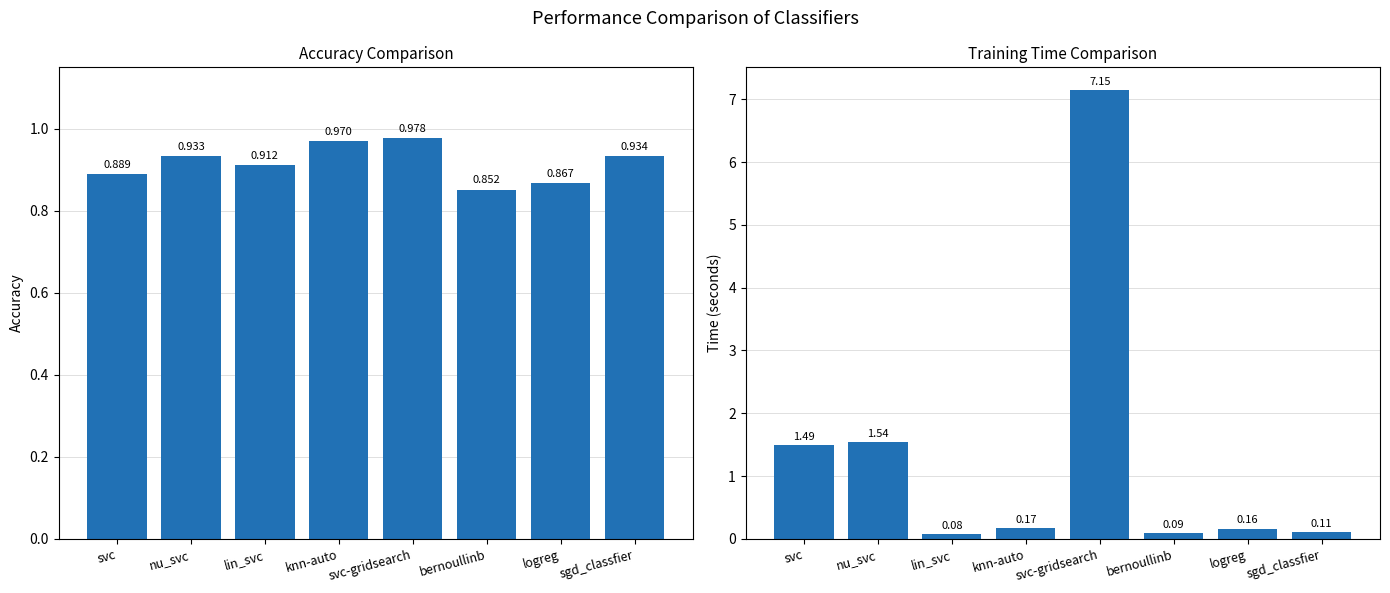

What is the sum of all accuracy values?

7.3